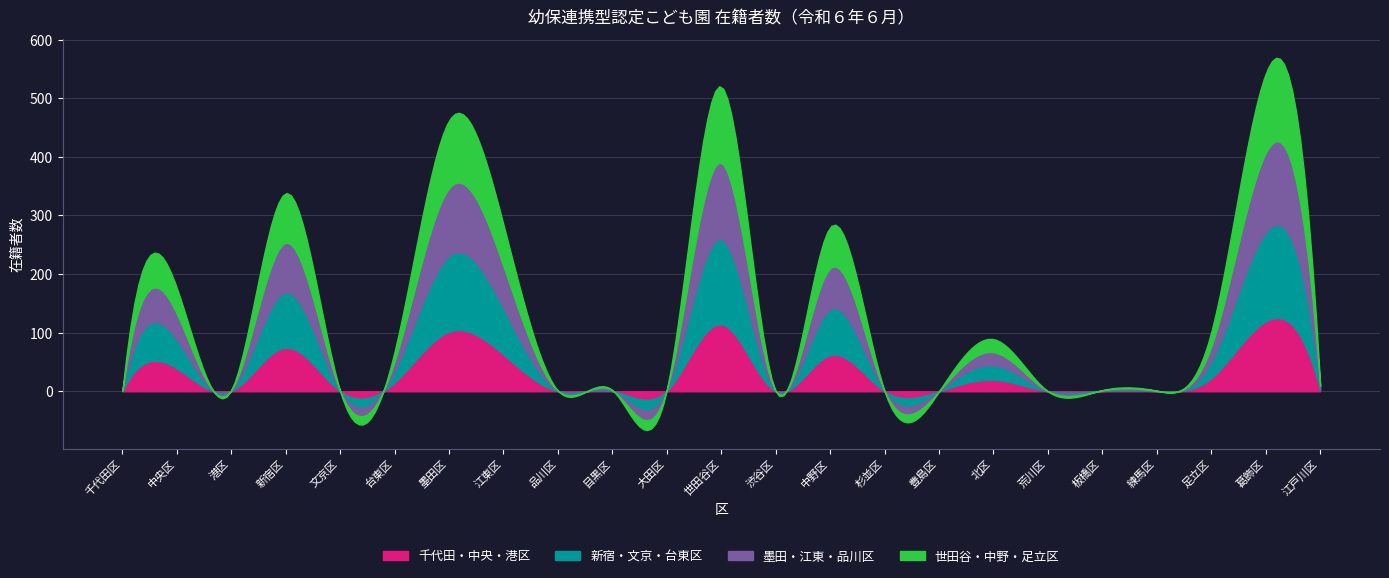

The value of 立川市 at 文京区 is 172. True or false?

False